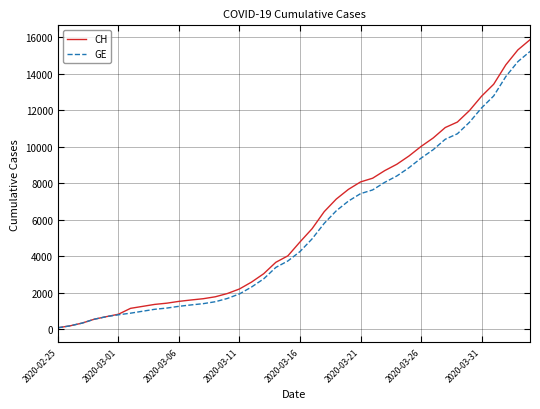

What is the maximum value for GE?

15208